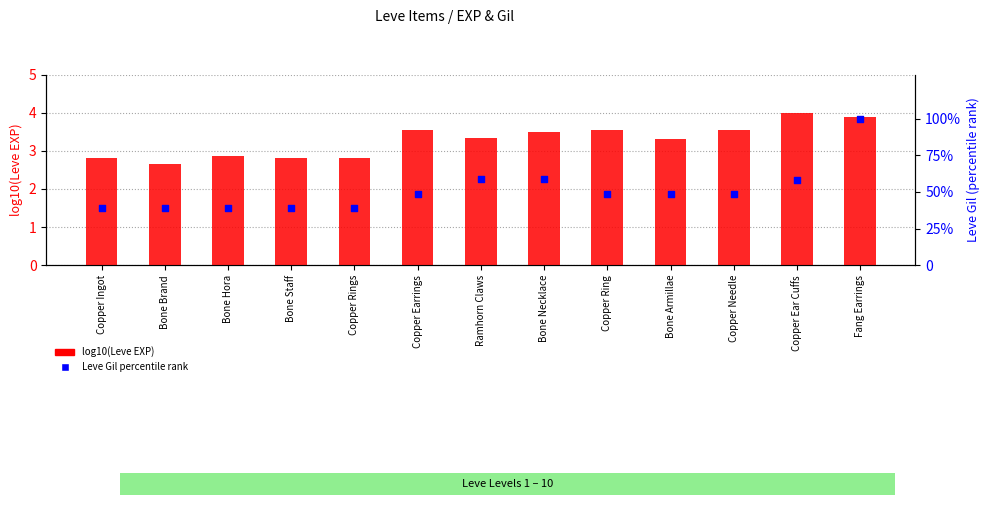

Which series has the largest Y range (max minus min)?

Leve Gil percentile